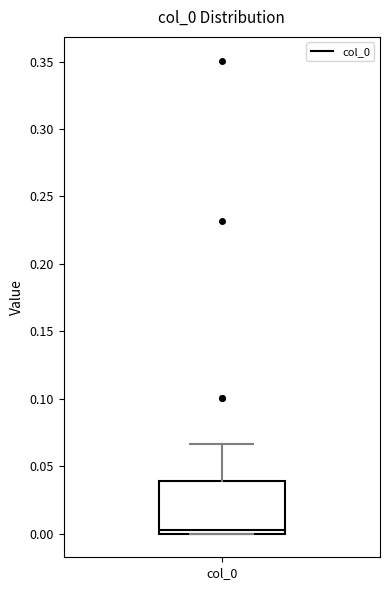

Read this box plot against the y-axis: the position of the median line, the range covered by the box, and the ends of both whiskers. The values are not printed on the chart, so give them approximately, as read against the axis.

median 0.000 (just above the box's lower edge), box 0.000 to 0.040, whiskers 0.000 to 0.065